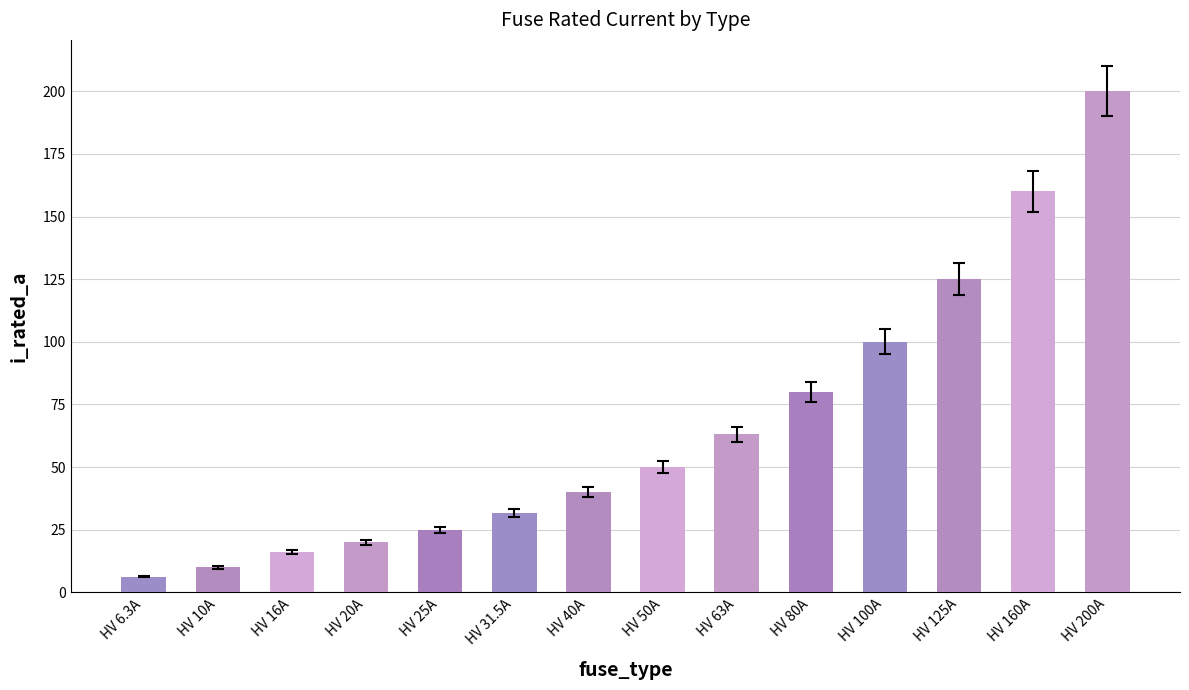

How many categories are shown in the chart?

14